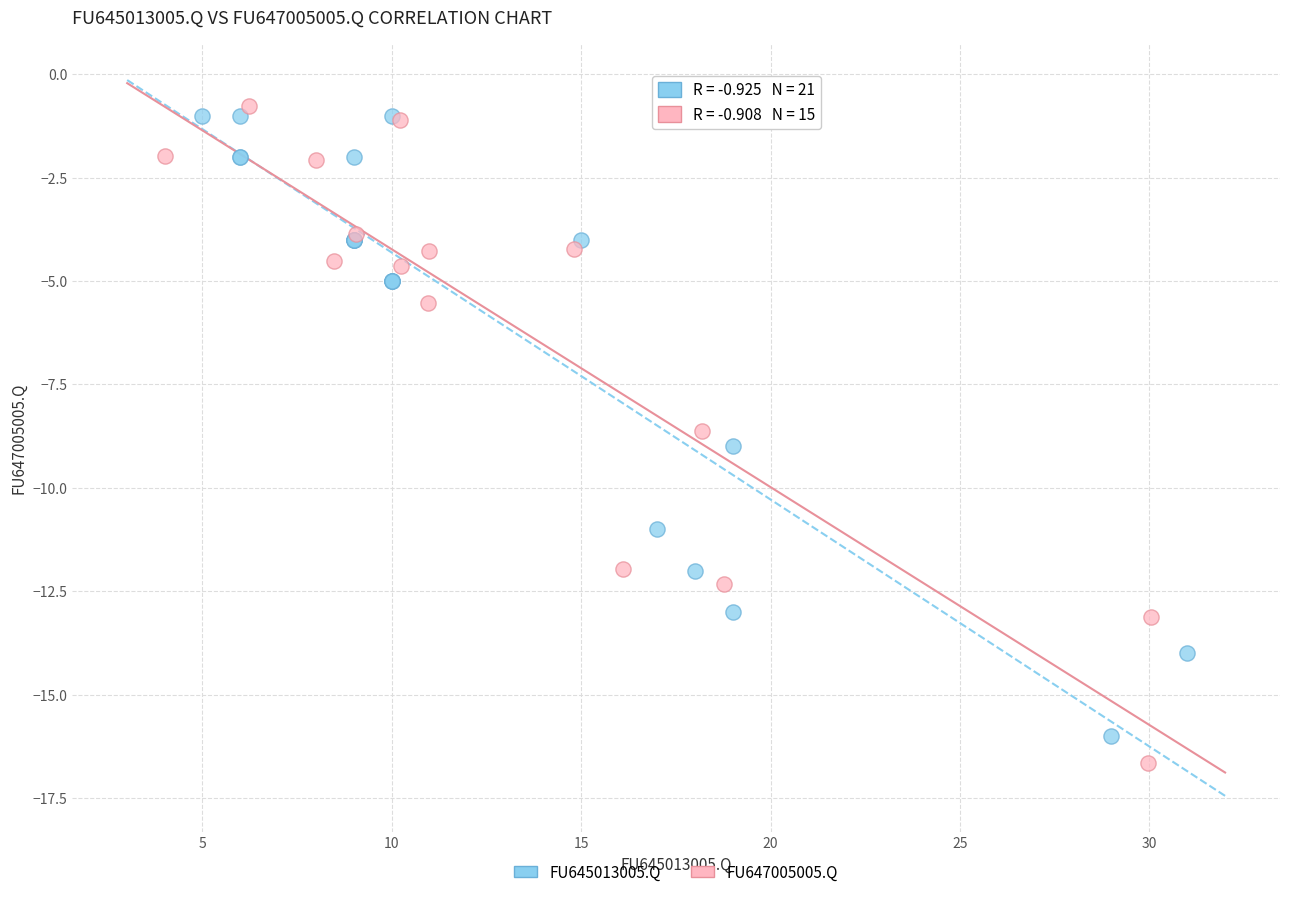

Which series has the widest spread of Y values?

FU647005005.Q